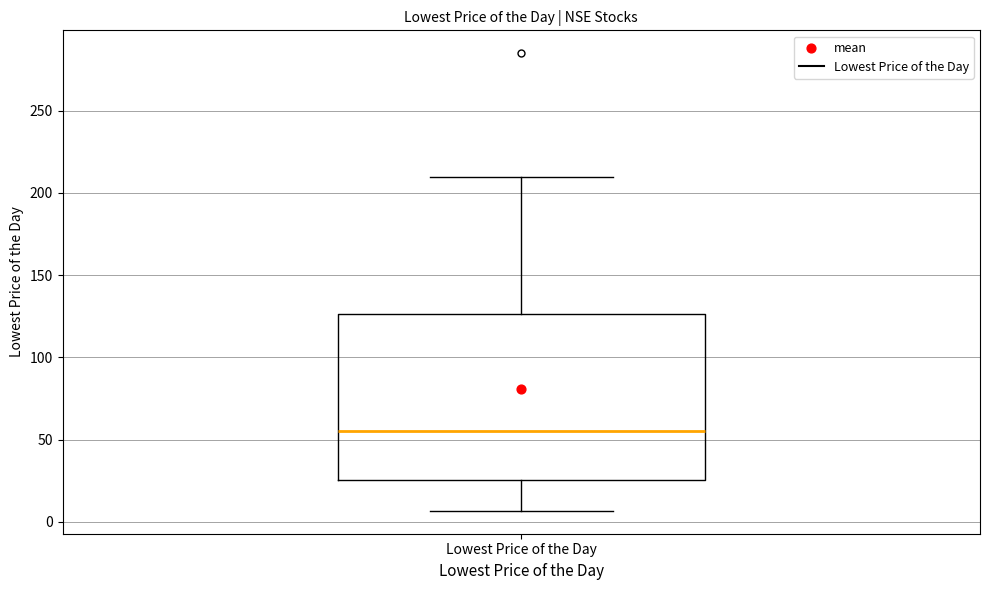

Where does the median line of the box for Lowest Price of the Day sit on the y-axis? The values are not printed on the chart, so give them approximately, as read against the axis.

55